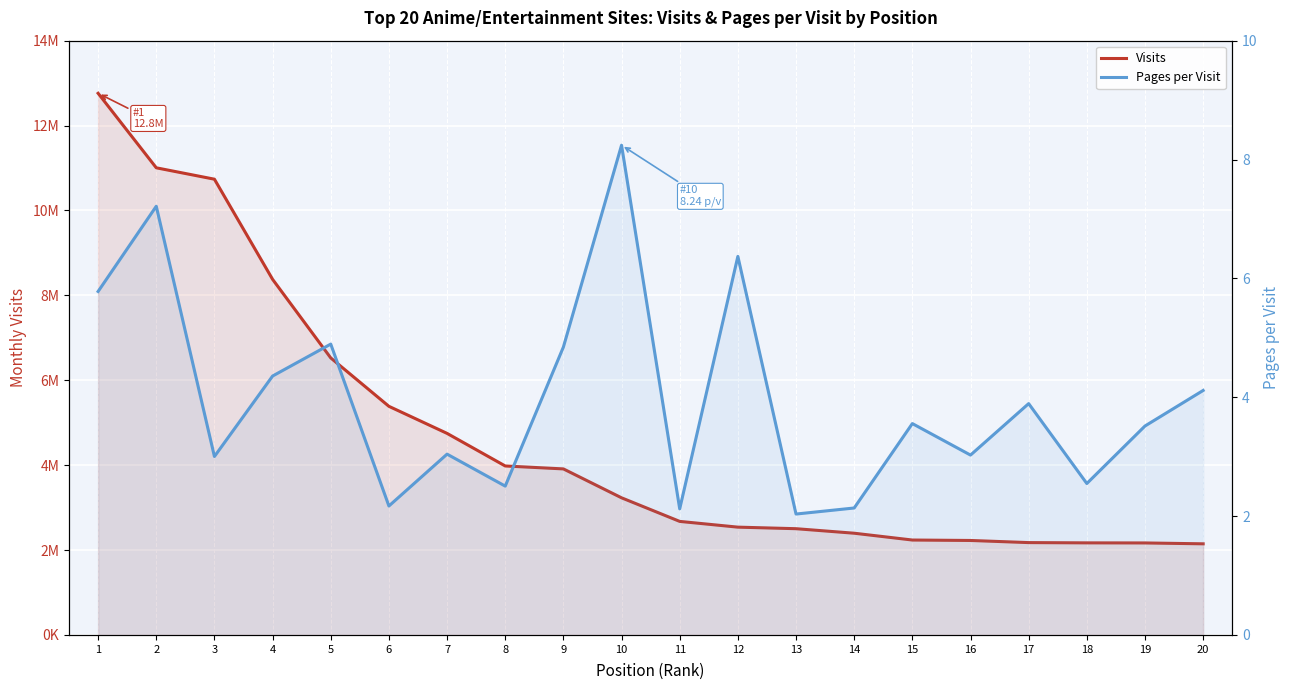

True or false: Visits has a value of 3911539.0 at 9.

True